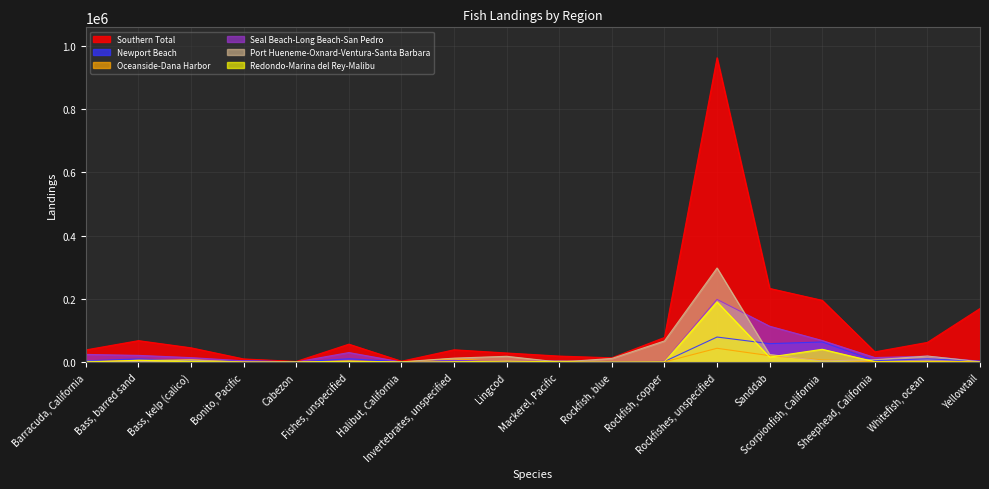

Reading right to left, what are all the values shown in this chart?

Southern Total: 169512	62357	32365	195262	232957	962079	77896	13598	19048	28863	38946	2788	56734	2069	9988	45161	67883	38568
Newport Beach: 3272	10325	4758	63674	58370	79238	1978	192	2559	330	5252	811	10589	161	4924	3536	10092	4033
Oceanside-Dana Harbor: 1695	2008	1878	7057	20435	43676	687	13	4455	53	10832	147	3620	82	351	7557	5292	1355
Seal Beach-Long Beach-San Pedro: 2539	18762	14381	68240	113489	198263	2303	639	3456	3031	4391	332	30208	521	4059	14139	21258	24332
Port Hueneme-Oxnard-Ventura-Santa Barbara: 1081	19117	7516	3729	24044	297504	66885	11558	93	18363	12540	836	2116	1136	38	6394	1473	2372
Redondo-Marina del Rey-Malibu: 194	1051	1067	40596	15917	190227	1083	432	1232	3053	1012	214	2686	52	7	1961	5861	229